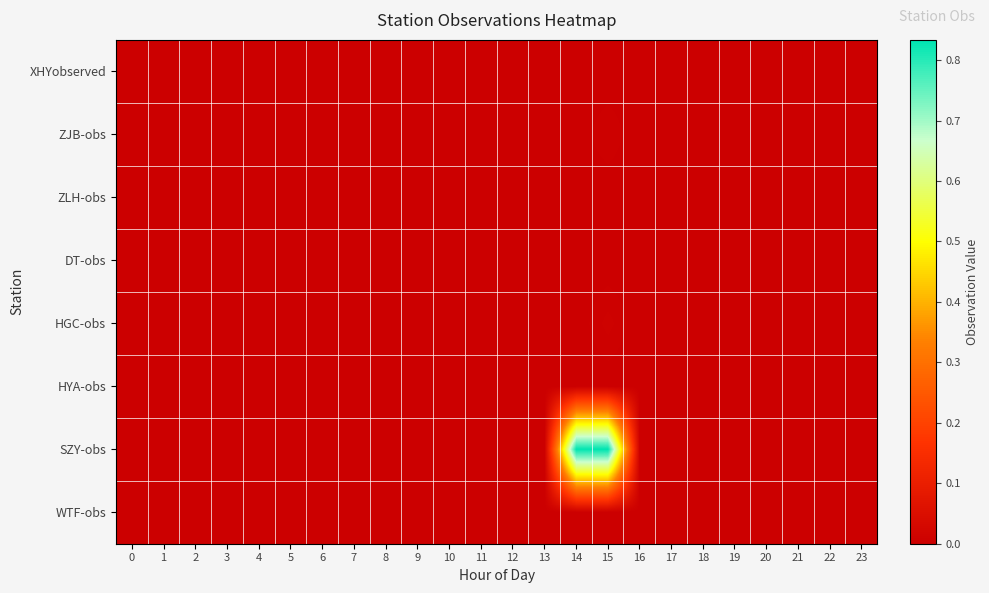

Reading left to right, extract all data points from this chart.

XHYobserved: 0=0.0	1=0.0	2=0.0	3=0.0	4=0.0	5=0.0	6=0.0	7=0.0	8=0.0	9=0.0	10=0.0	11=0.0	12=0.0	13=0.0	14=0.0	15=0.0	16=0.0	17=0.0	18=0.0	19=0.0	20=0.0	21=0.0	22=0.0	23=0.0
ZJB-obs: 0=0.0	1=0.0	2=0.0	3=0.0	4=0.0	5=0.0	6=0.0	7=0.0	8=0.0	9=0.0	10=0.0	11=0.0	12=0.0	13=0.0	14=0.0	15=0.0	16=0.0	17=0.0	18=0.0	19=0.0	20=0.0	21=0.0	22=0.0	23=0.0
ZLH-obs: 0=0.0	1=0.0	2=0.0	3=0.0	4=0.0	5=0.0	6=0.0	7=0.0	8=0.0	9=0.0	10=0.0	11=0.0	12=0.0	13=0.0	14=0.0	15=0.0	16=0.0	17=0.0	18=0.0	19=0.0	20=0.0	21=0.0	22=0.0	23=0.0
DT-obs: 0=0.0	1=0.0	2=0.0	3=0.0	4=0.0	5=0.0	6=0.0	7=0.0	8=0.0	9=0.0	10=0.0	11=0.0	12=0.0	13=0.0	14=0.0	15=0.0	16=0.0	17=0.0	18=0.0	19=0.0	20=0.0	21=0.0	22=0.0	23=0.0
HGC-obs: 0=0.0	1=0.0	2=0.0	3=0.0	4=0.0	5=0.0	6=0.0	7=0.0	8=0.0	9=0.0	10=0.0	11=0.0	12=0.0	13=0.0	14=0.0	15=0.0	16=0.0	17=0.0	18=0.0	19=0.0	20=0.0	21=0.0	22=0.0	23=0.0
HYA-obs: 0=0.0	1=0.0	2=0.0	3=0.0	4=0.0	5=0.0	6=0.0	7=0.0	8=0.0	9=0.0	10=0.0	11=0.0	12=0.0	13=0.0	14=0.0	15=0.0	16=0.0	17=0.0	18=0.0	19=0.0	20=0.0	21=0.0	22=0.0	23=0.0
SZY-obs: 0=0.0	1=0.0	2=0.0	3=0.0	4=0.0	5=0.0	6=0.0	7=0.0	8=0.0	9=0.0	10=0.0	11=0.0	12=0.0	13=0.0	14=0.8	15=0.8	16=0.0	17=0.0	18=0.0	19=0.0	20=0.0	21=0.0	22=0.0	23=0.0
WTF-obs: 0=0.0	1=0.0	2=0.0	3=0.0	4=0.0	5=0.0	6=0.0	7=0.0	8=0.0	9=0.0	10=0.0	11=0.0	12=0.0	13=0.0	14=0.0	15=0.0	16=0.0	17=0.0	18=0.0	19=0.0	20=0.0	21=0.0	22=0.0	23=0.0